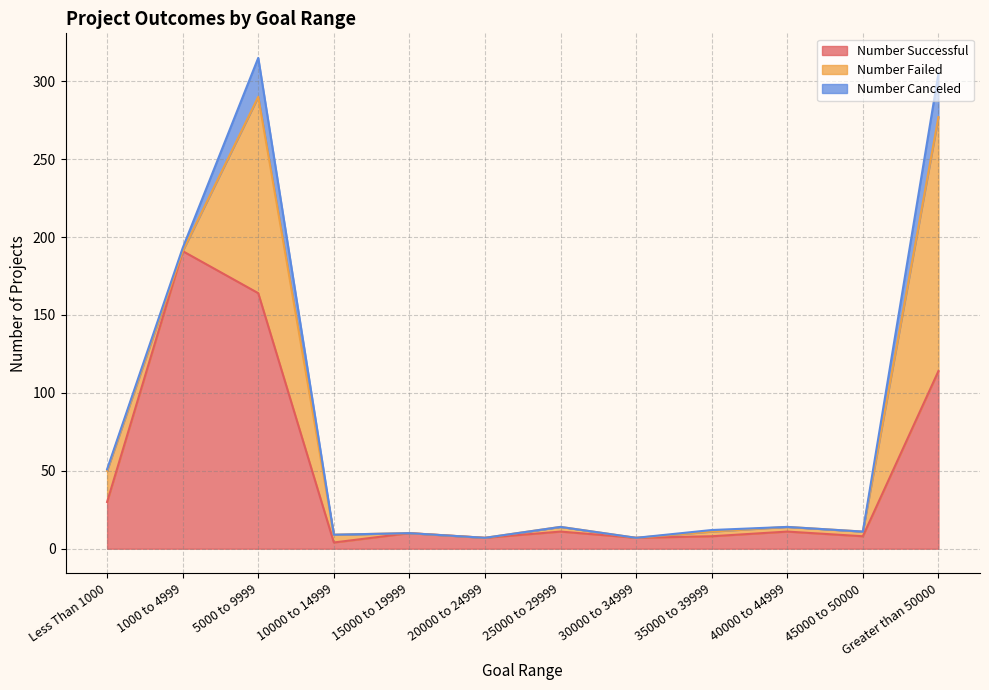

At how many categories does at least one series exceed 87?

3